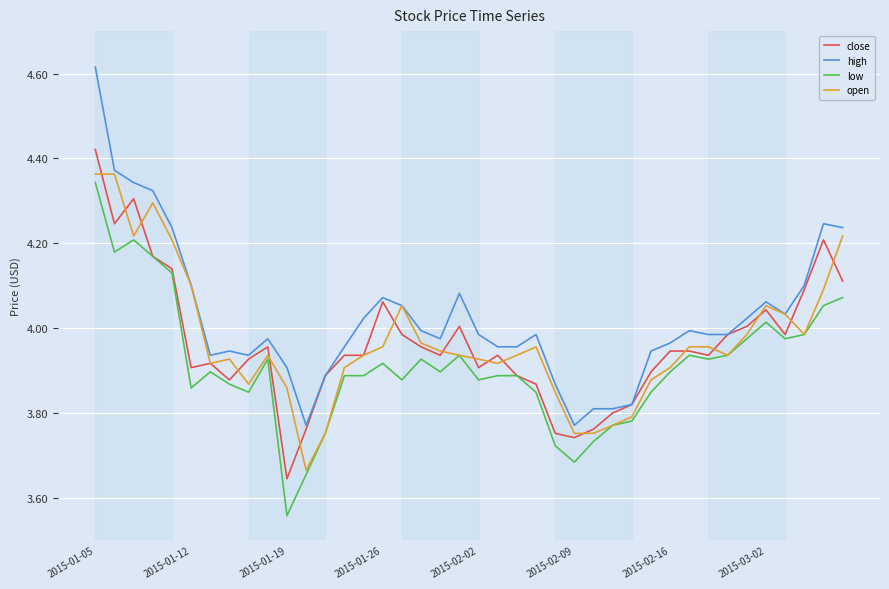

Which series has the largest total across all categories?

high